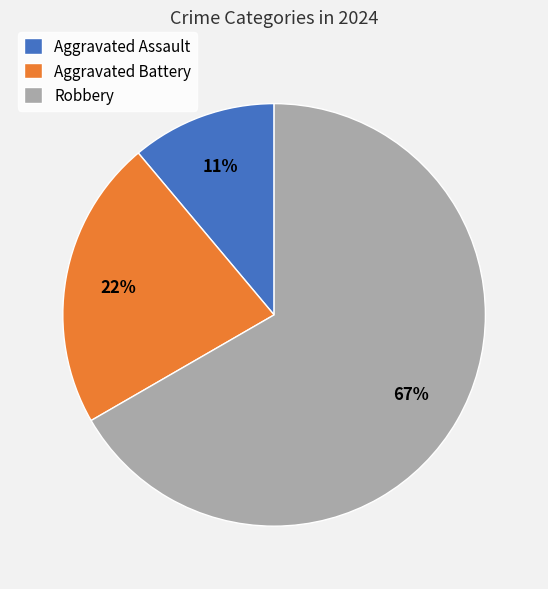

Which category has the smallest portion of the pie?

Aggravated Assault